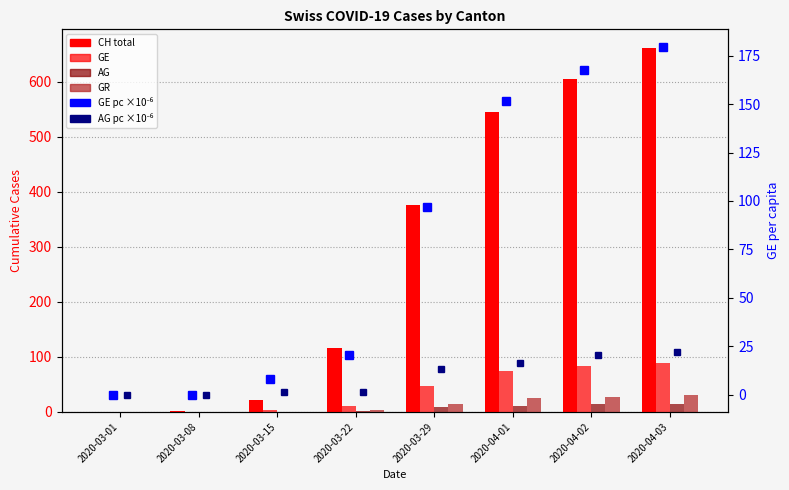

At which label is AG per 100k closest to 11?

2020-03-29